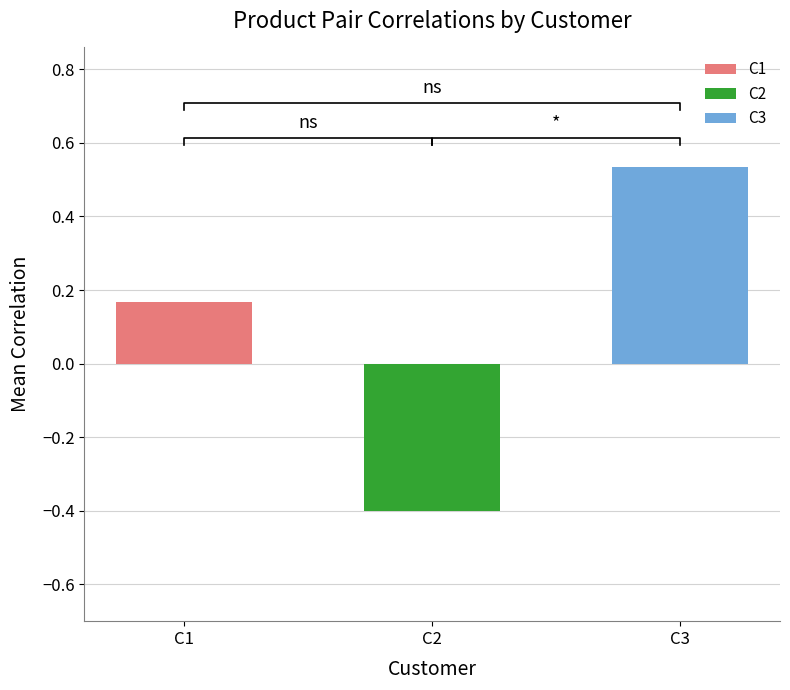

What is the value of the C1 bar at the 2nd from the left?

-0.4